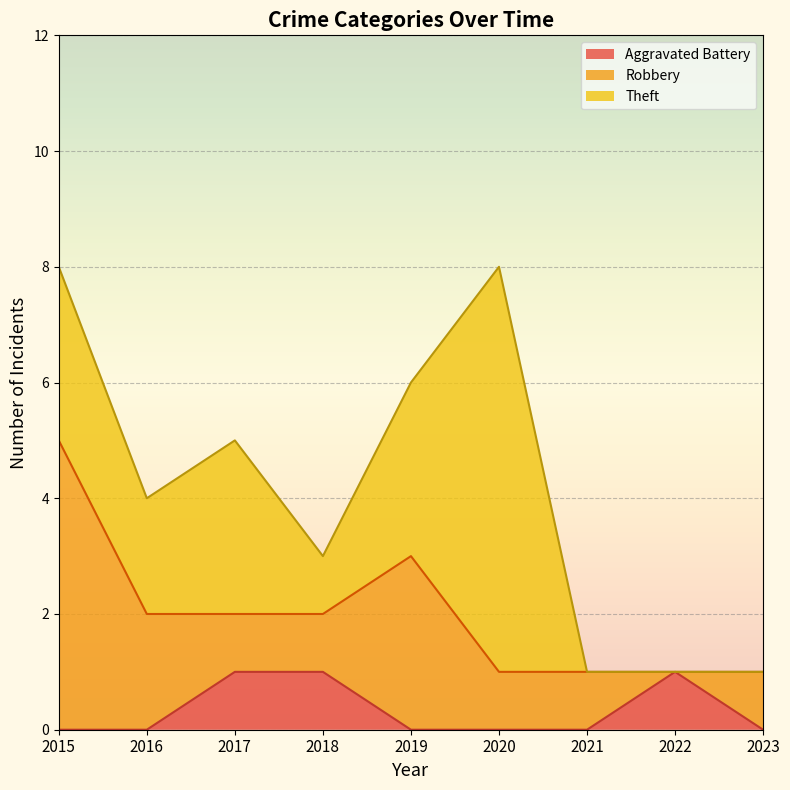

How many interior local peaks does the Aggravated Battery series have?

1